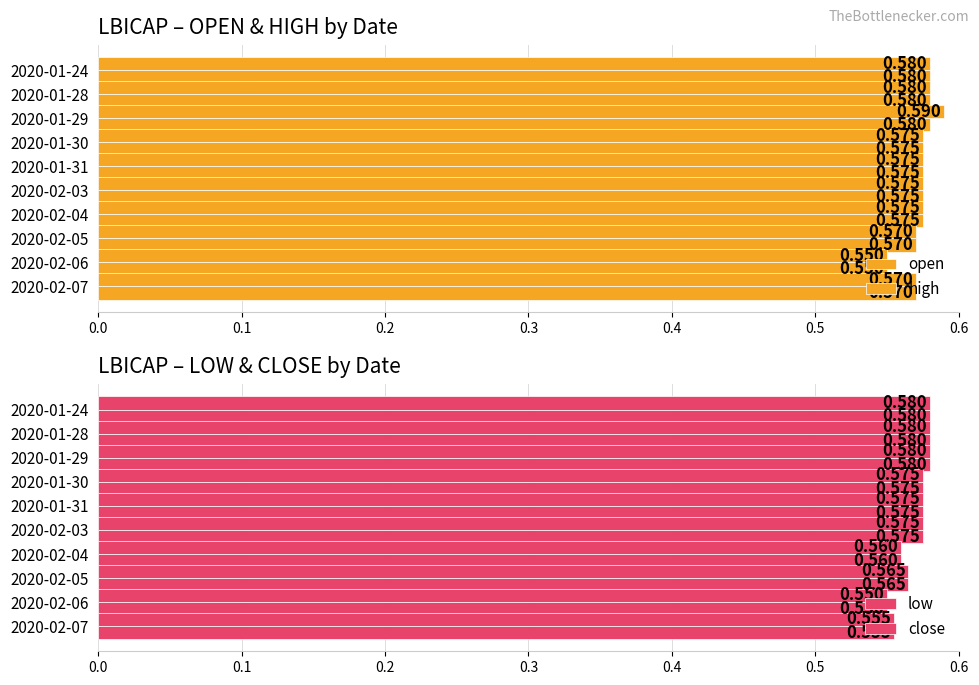

The low series shows 0.8 at 2020-02-07. True or false?

False